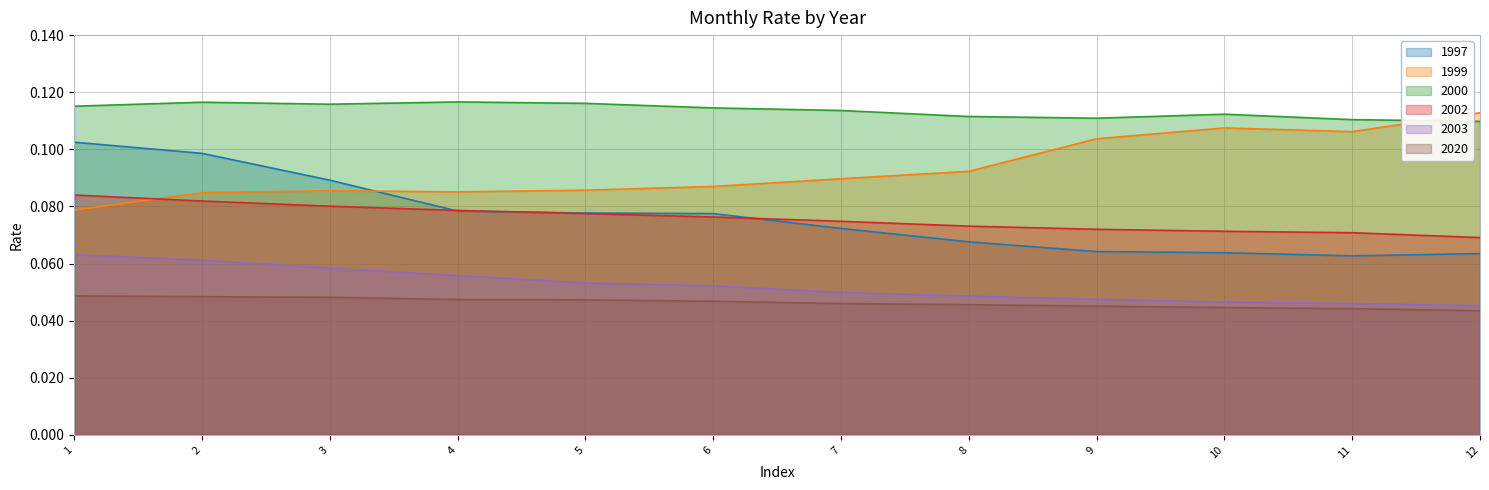

What is the spread (max minus min) of values at 10?

0.1